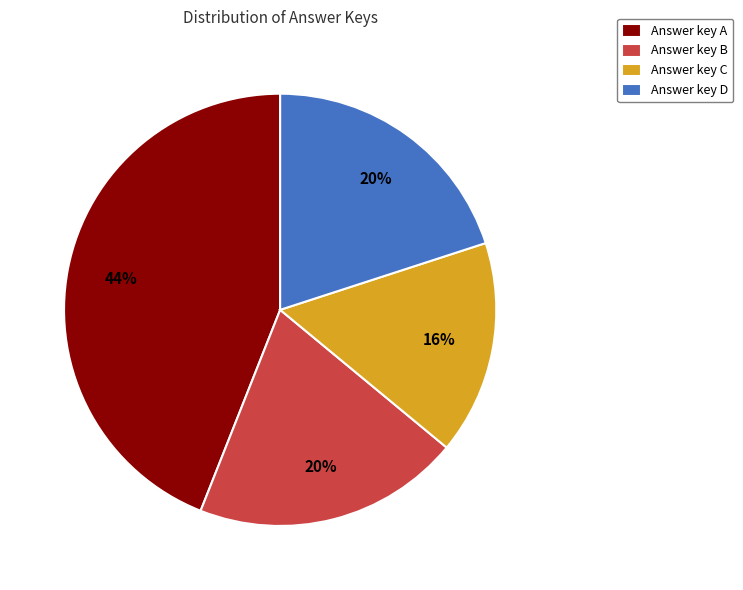

Does Answer key B account for over 50% of the chart?

No